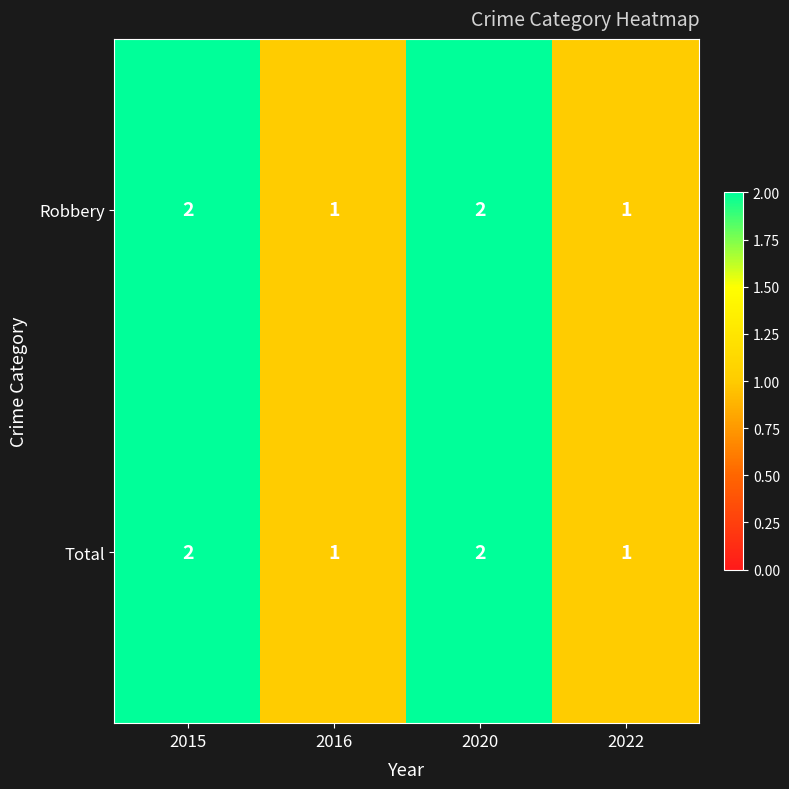

What is the greatest value displayed?

2